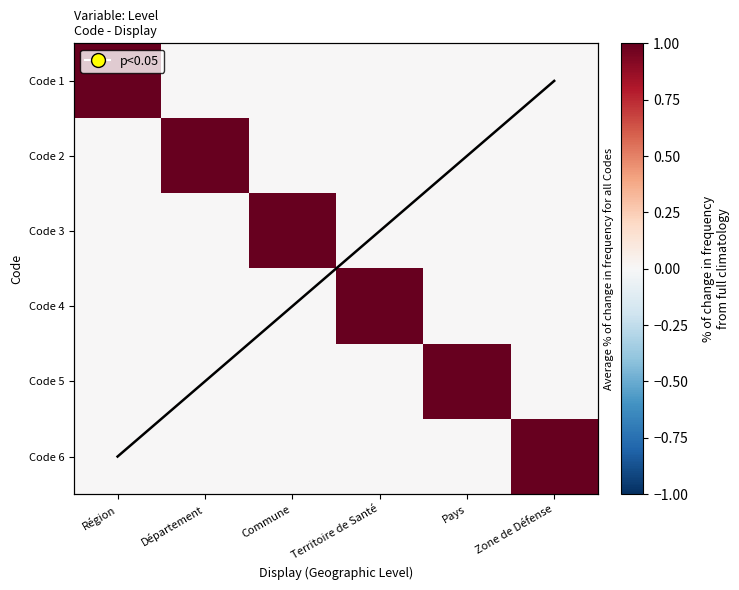

What is the highest value of the Code 4 series?

1